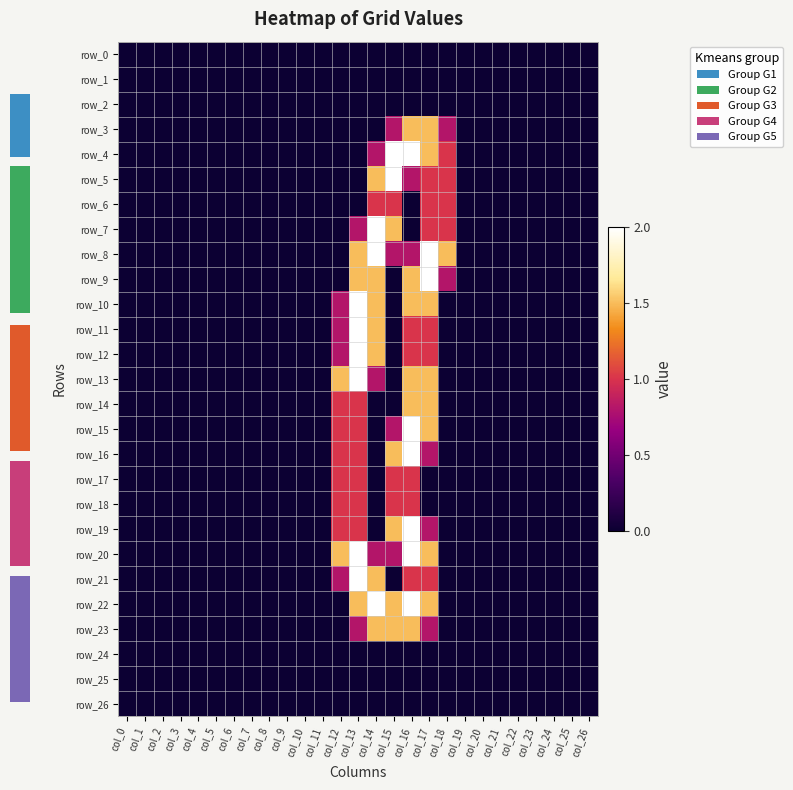

The value of row_8 at col_17 is 2.0. True or false?

True